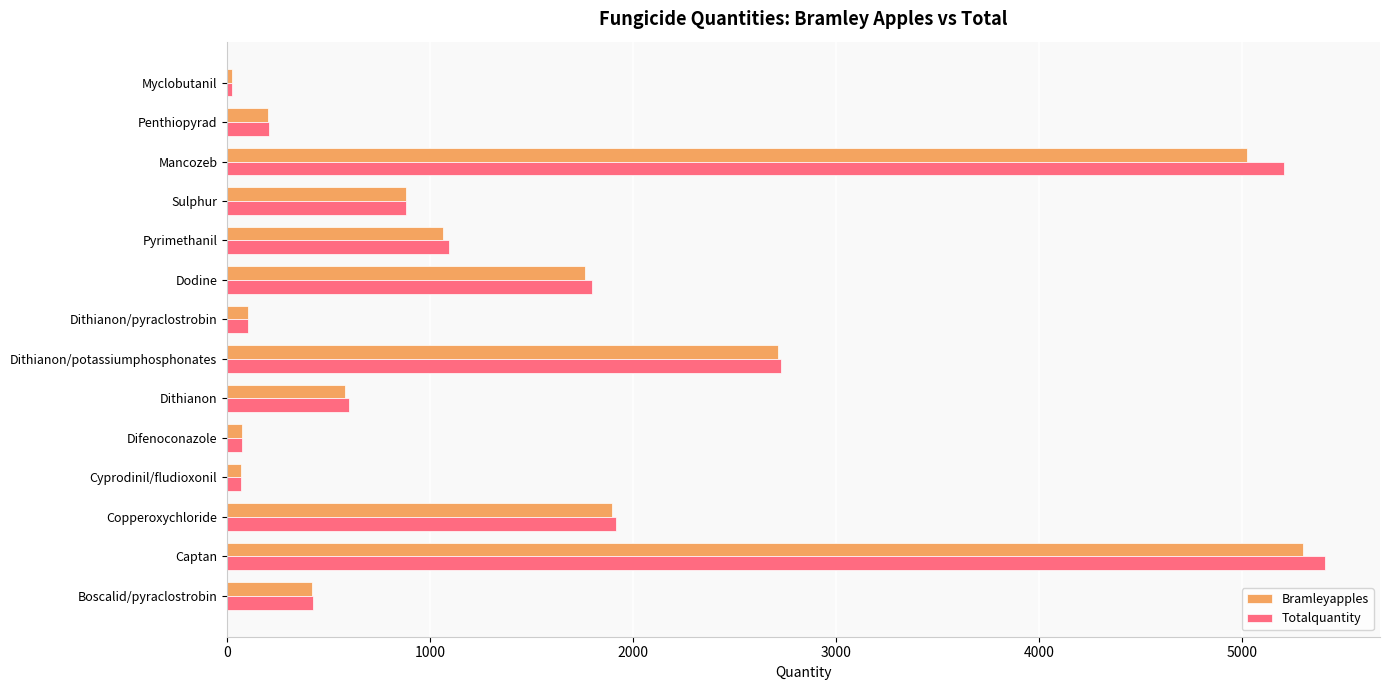

At which category is the sum across all series the highest?

Captan